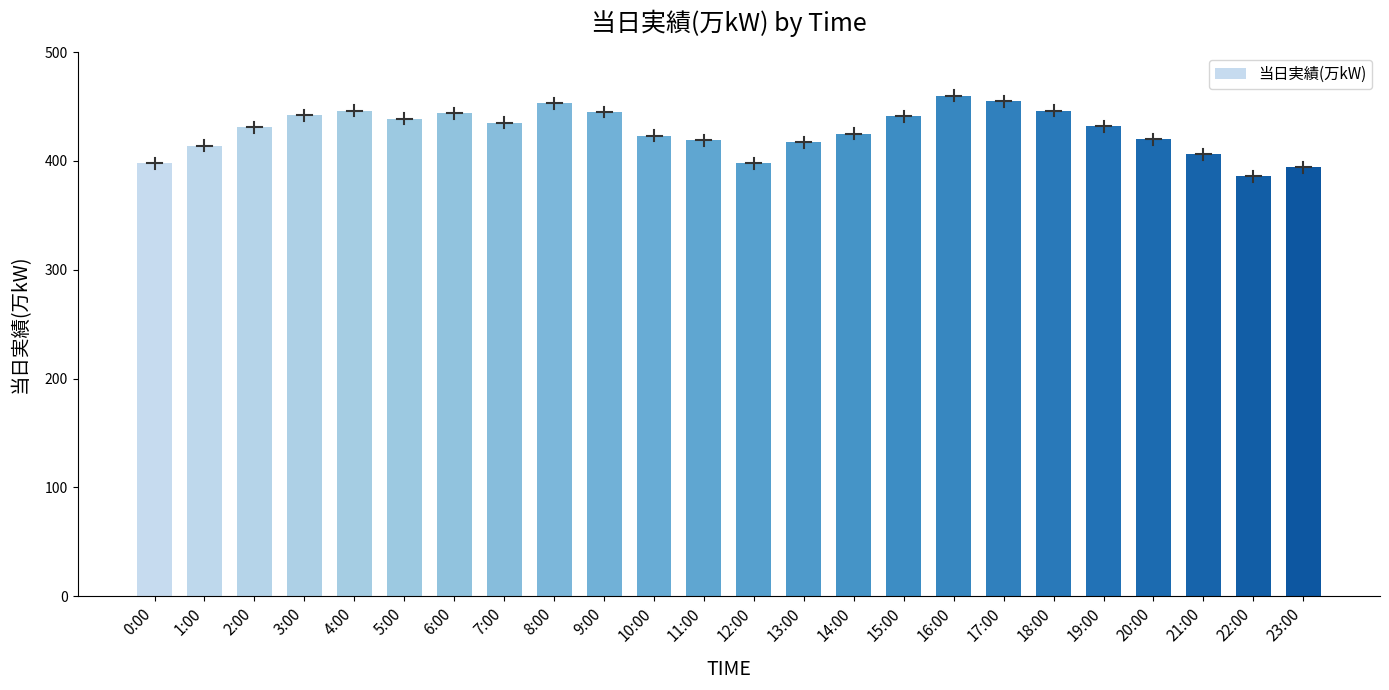

How many values are below 432?

12